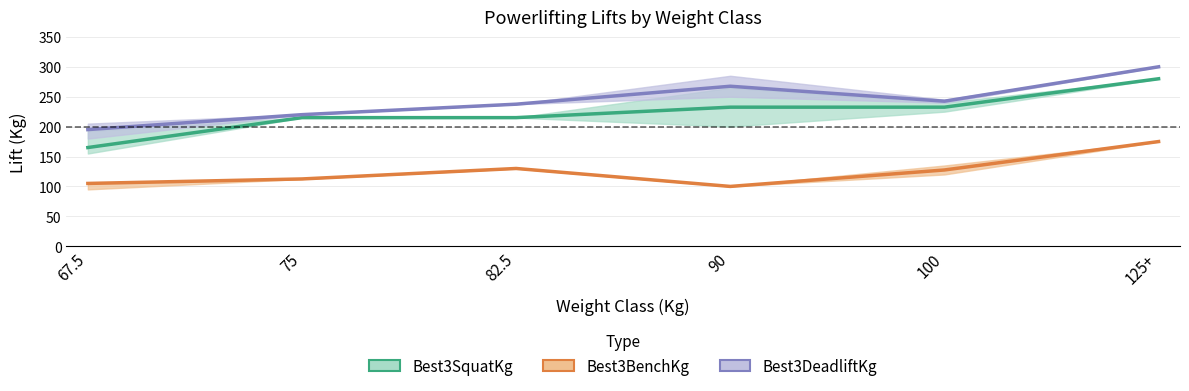

How many categories are shown in the chart?

6